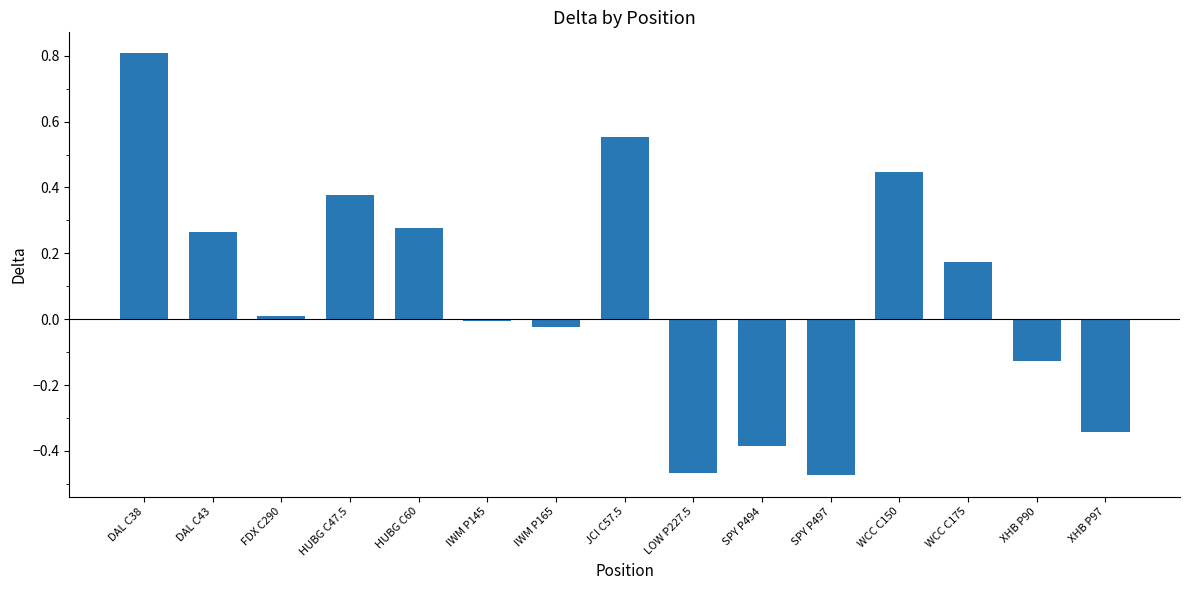

The value at XHB P90 is -0.0. True or false?

False